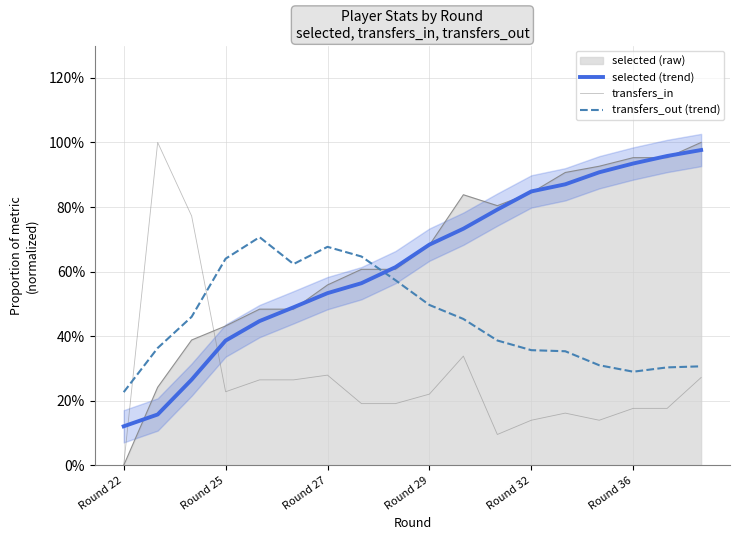

List the series in order of their peak value, highest first.

transfers_in, selected (trend), transfers_out (trend)